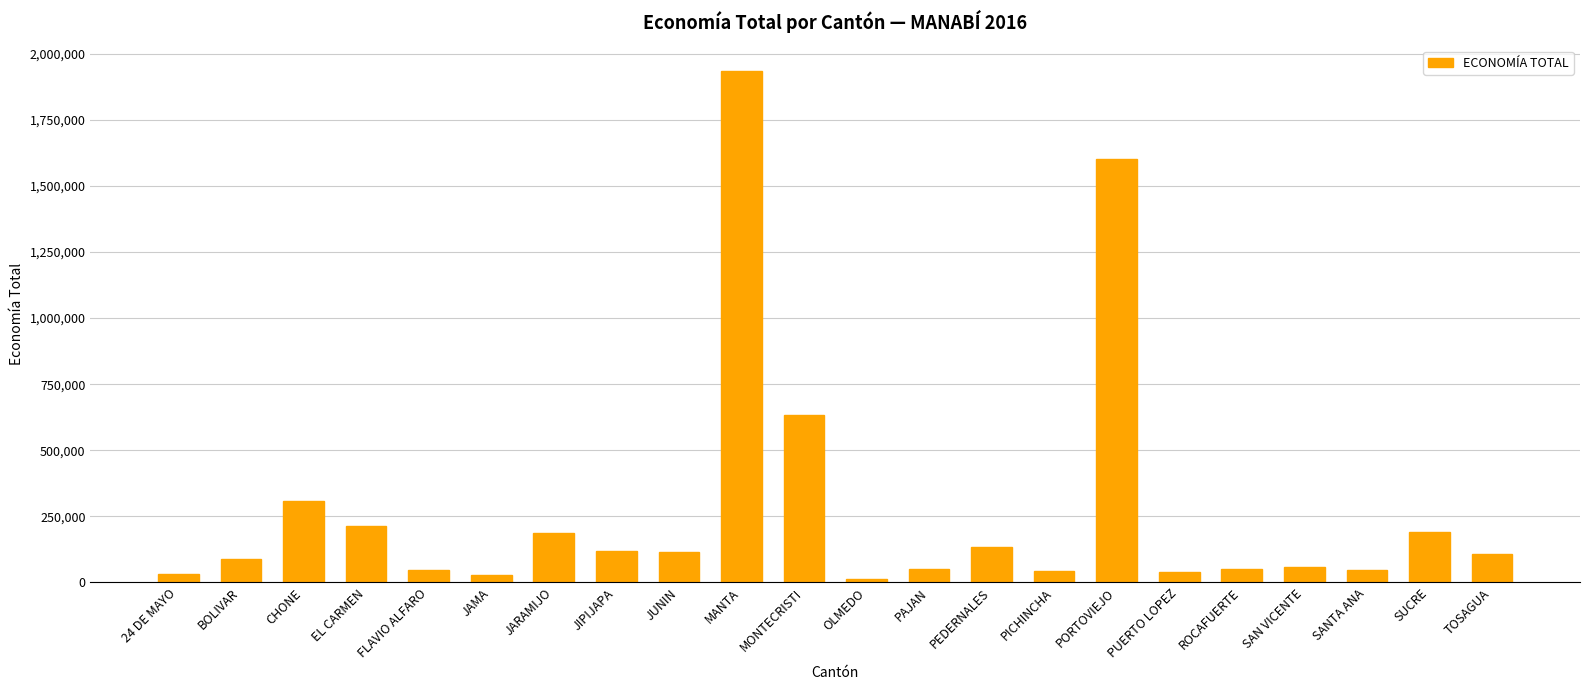

What is the smallest value displayed?

12801.7